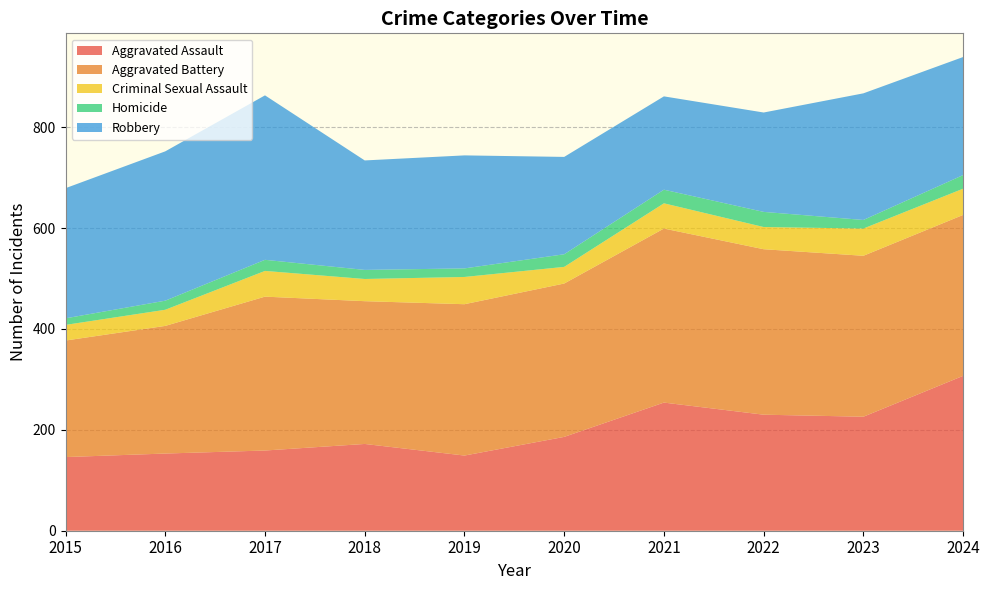

Reading left to right, transcribe all the data shown in this chart.

Aggravated Assault: 146	153	159	172	149	186	254	230	226	307
Aggravated Battery: 231	253	305	283	300	304	345	328	319	319
Criminal Sexual Assault: 31	32	51	44	54	33	50	44	54	52
Homicide: 13	18	22	18	17	25	27	30	17	27
Robbery: 258	296	326	217	224	193	185	197	251	234